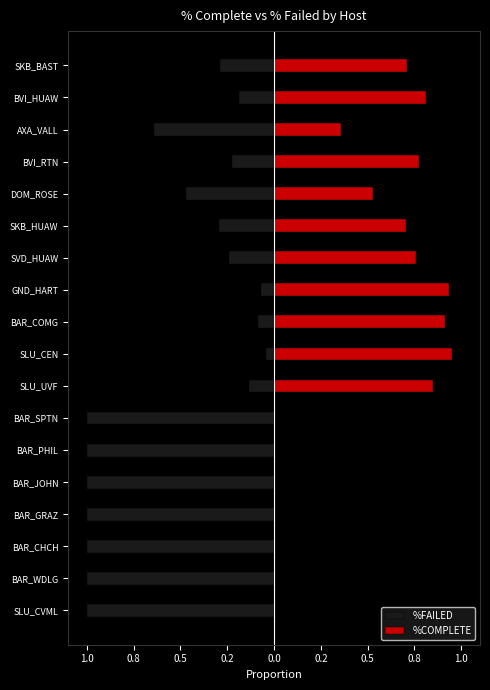

What are all the series names shown in the legend?

%FAILED, %COMPLETE